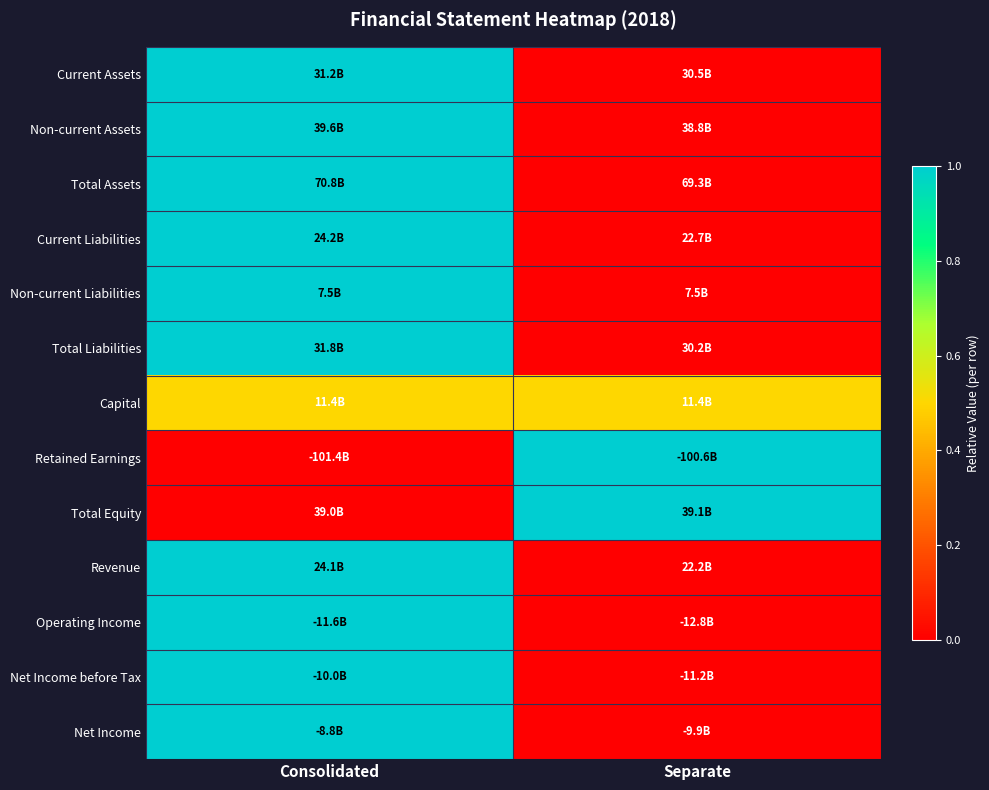

At how many categories does at least one series exceed 0?

2